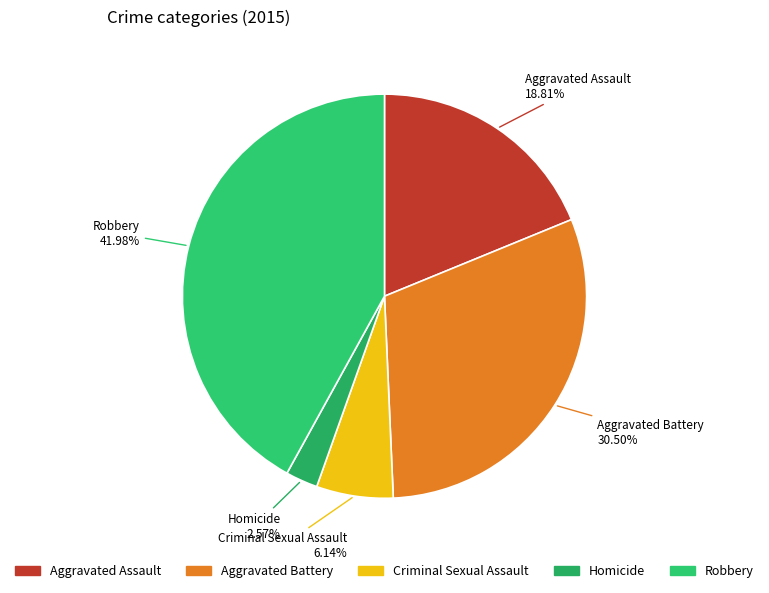

Is it true that Homicide is 3% of the pie?

True